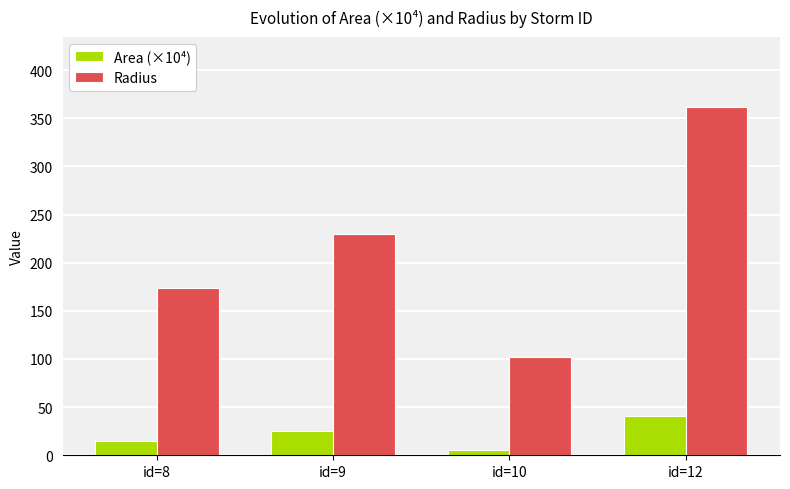

The Area (×10⁴) series shows 41.2 at id=12. True or false?

True